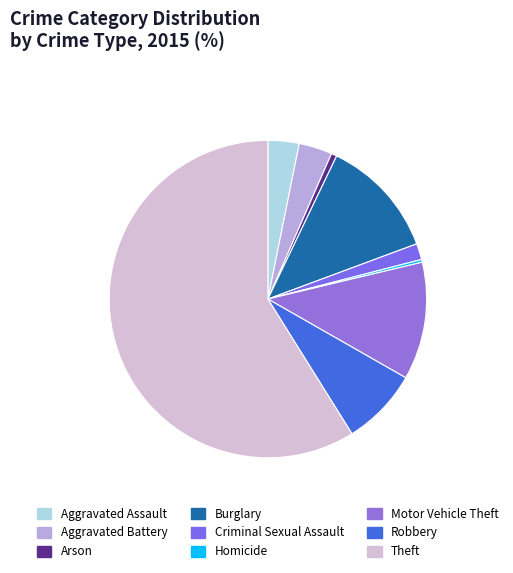

What is the largest slice in the pie chart?

Theft